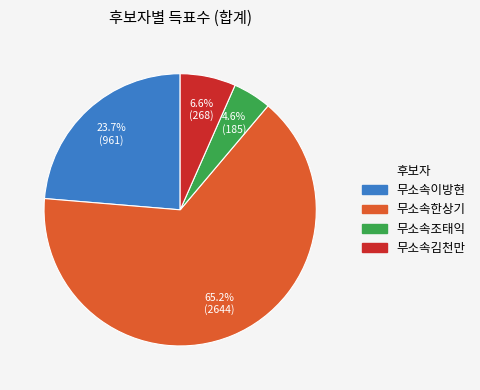

Do 무소속한상기 and 무소속이방현 together represent more than half of the pie?

Yes